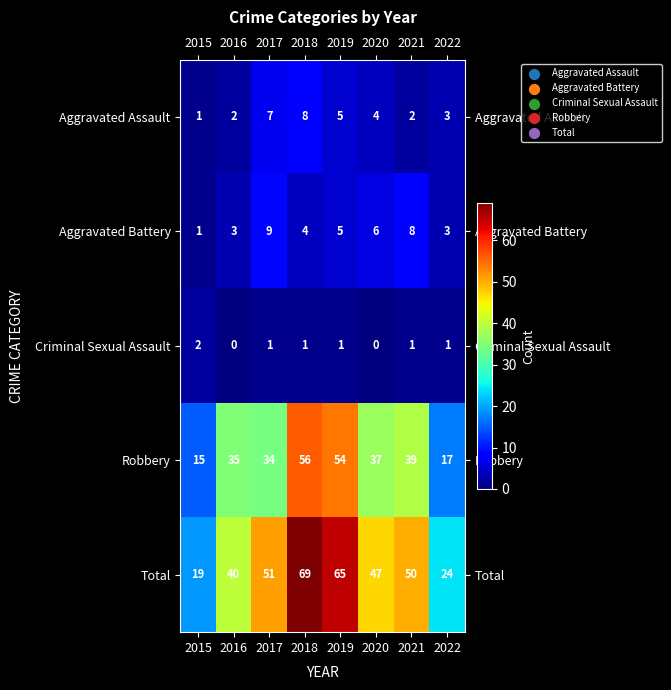

What is the difference between the second highest and second lowest values in the Aggravated Battery series?

5